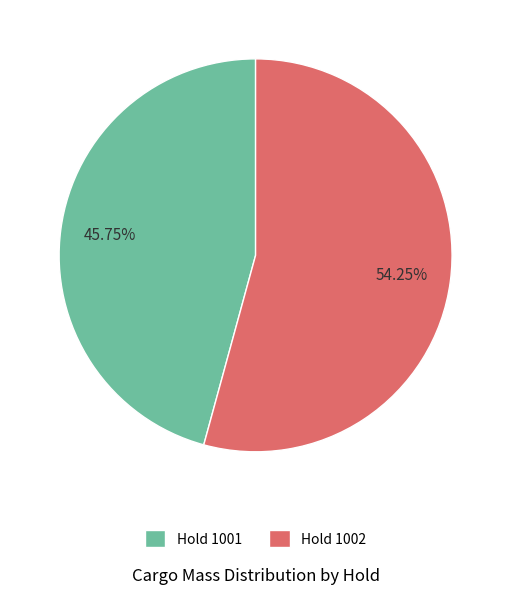

Rank the categories by value from highest to lowest.

Hold 1002, Hold 1001